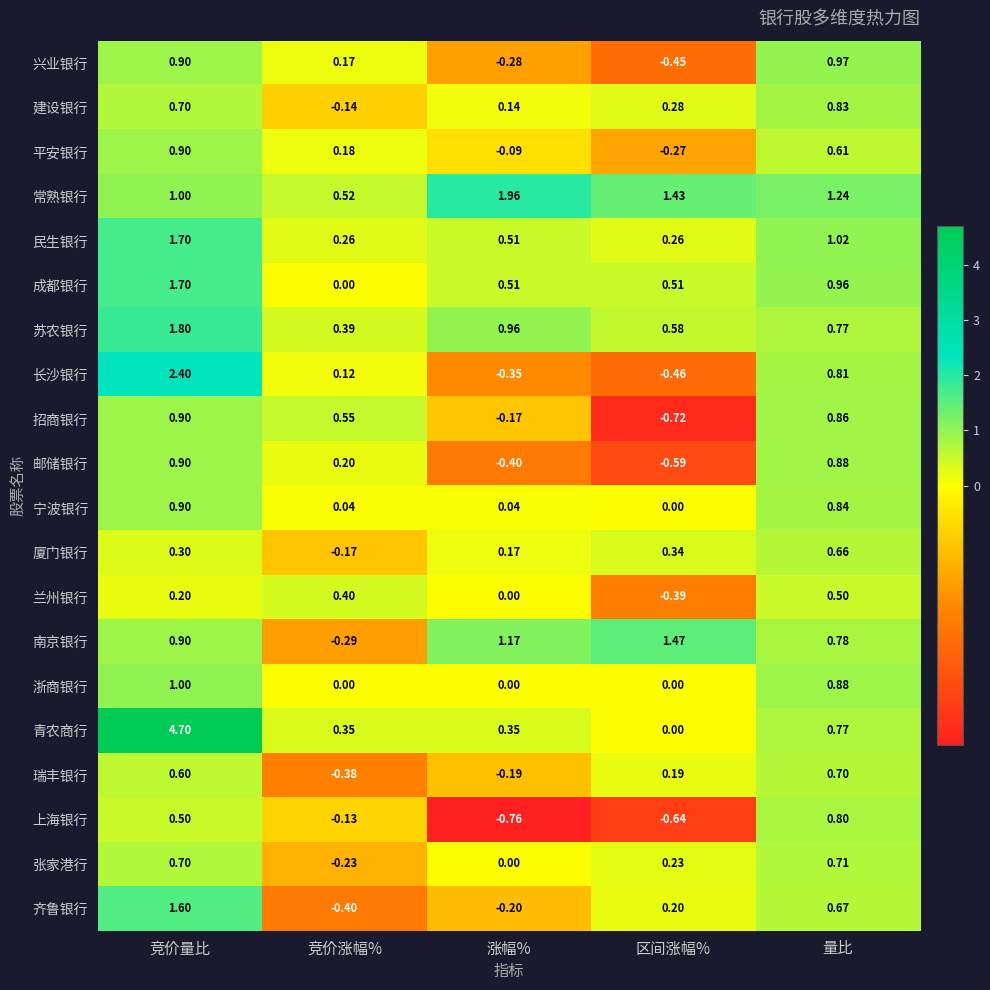

At which label is 齐鲁银行 closest to 0?

涨幅%